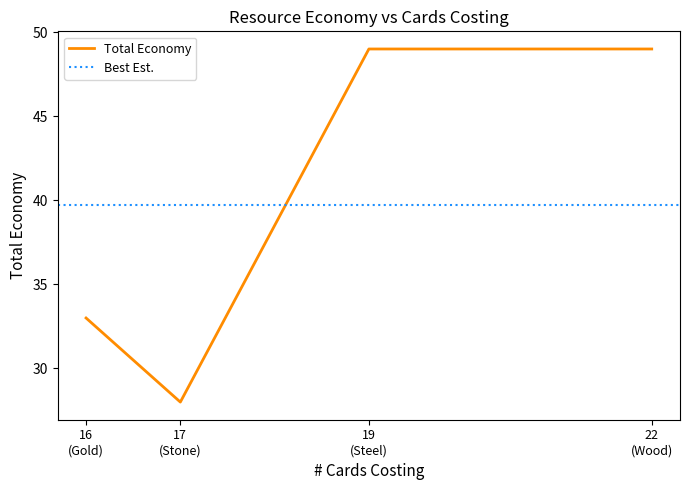

In Total Economy, how many points are lower than both neighbors (excluding endpoints)?

1